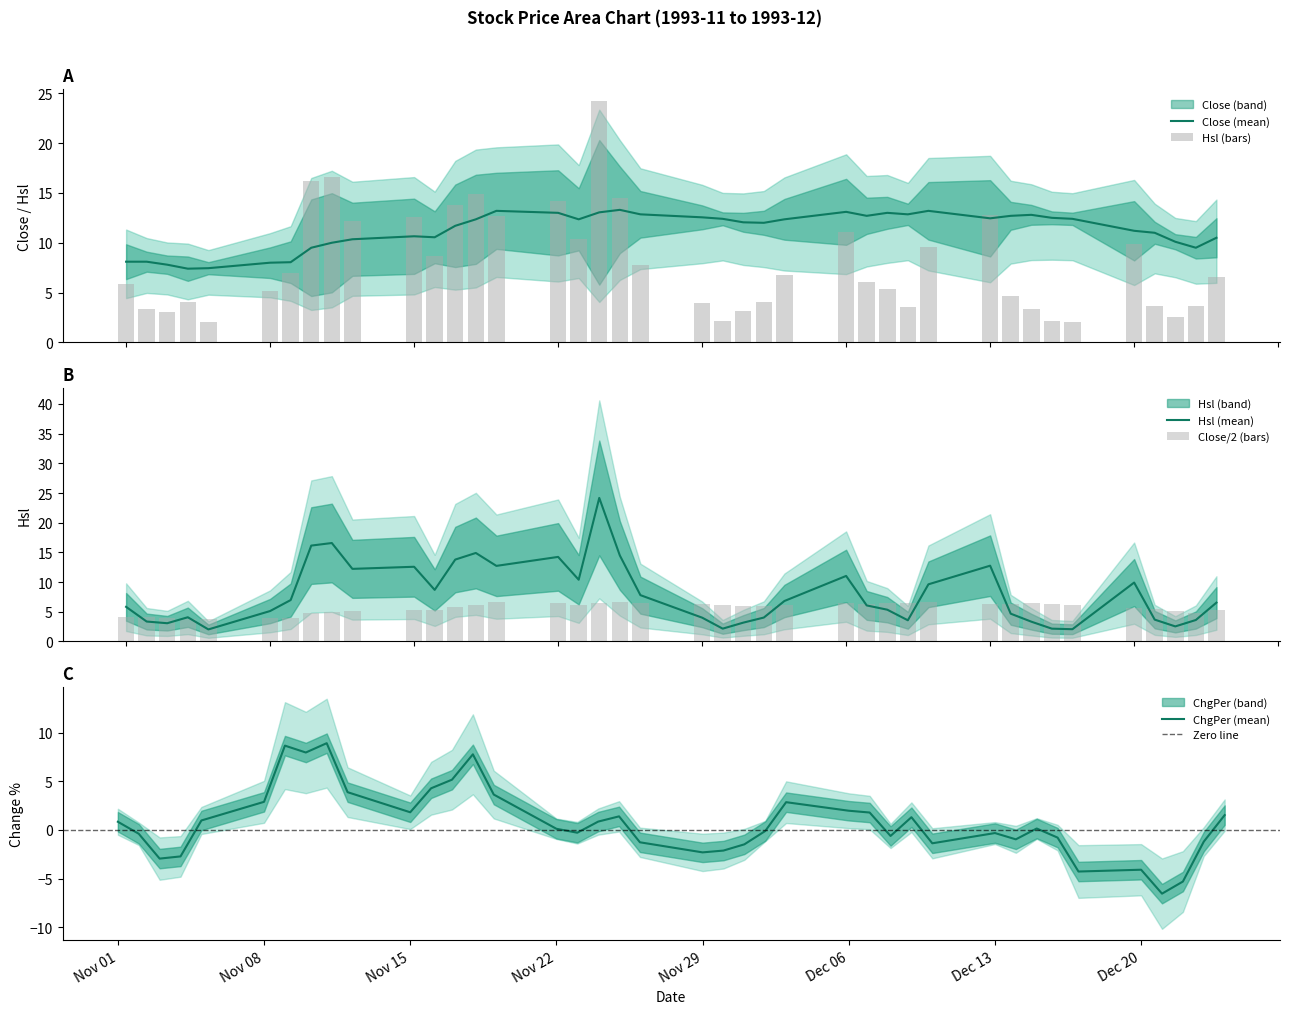

The value of Hsl at 1993-11-03 is 3.1. True or false?

True